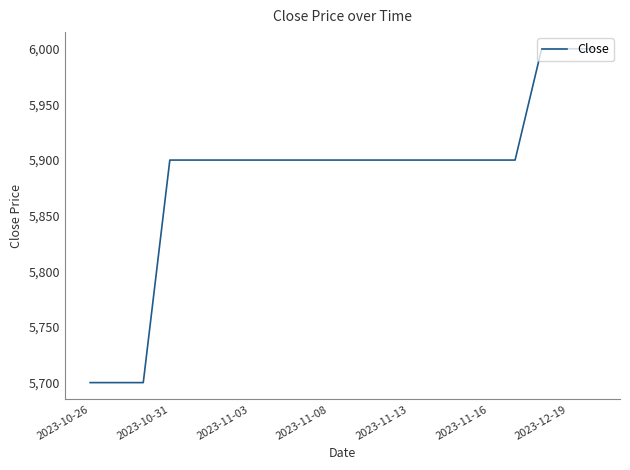

What is the minimum value shown in the chart?

5700